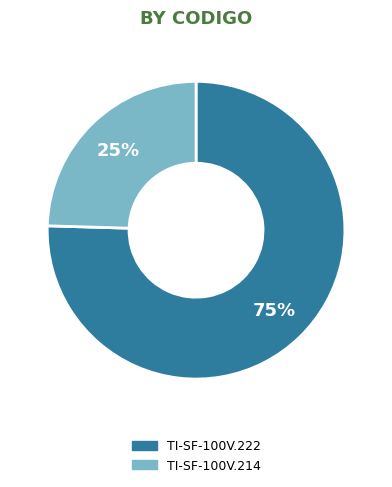

To the nearest percent, what portion does TI-SF-100V.214 represent?

25%